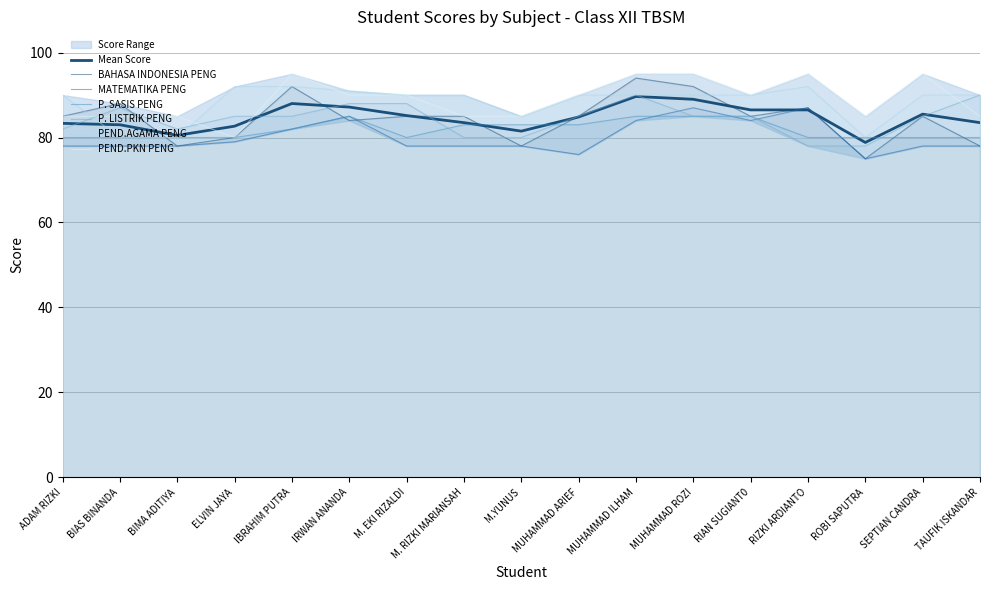

How many distinct data groups are displayed?

6